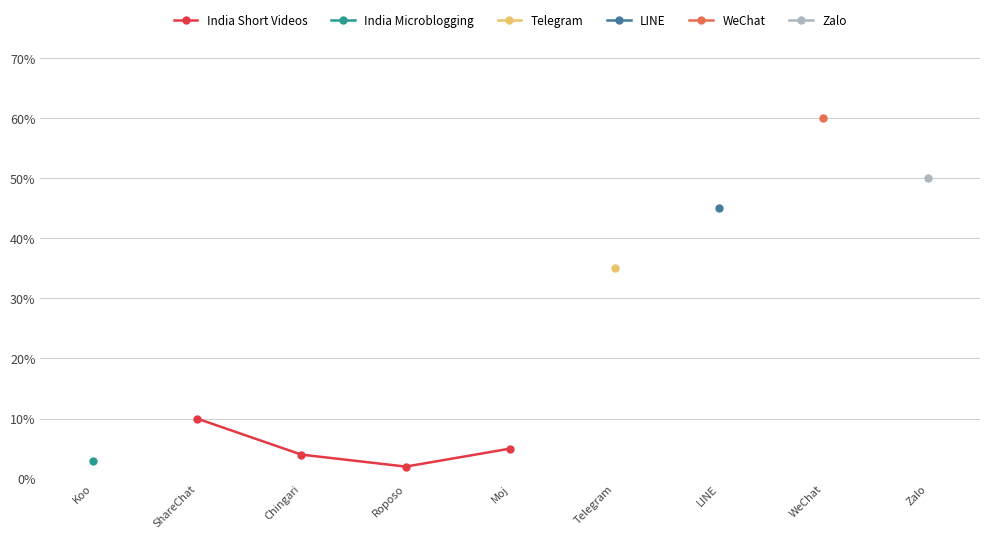

At which label does India Short Videos reach its minimum?

Roposo